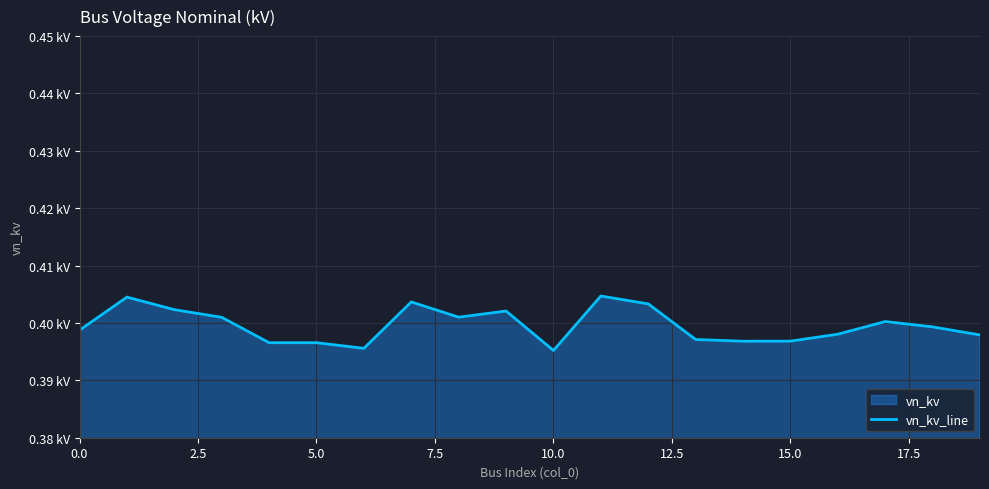

Does the chart have visible grid lines?

Yes